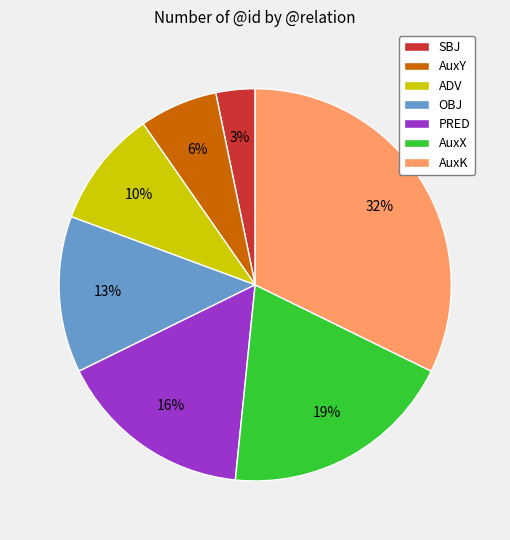

Count the number of slices in the pie.

7